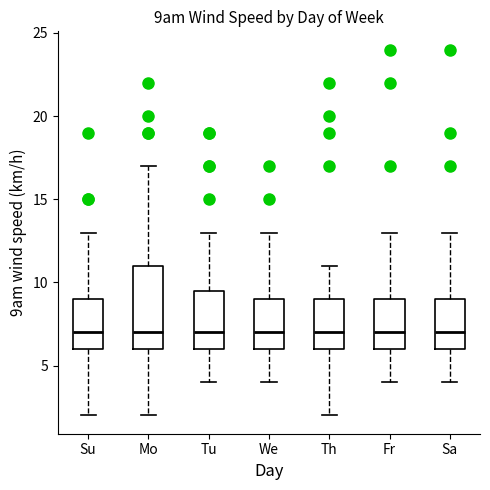

Where does the median line of the box for Sa sit on the y-axis? The values are not printed on the chart, so give them approximately, as read against the axis.

7.0